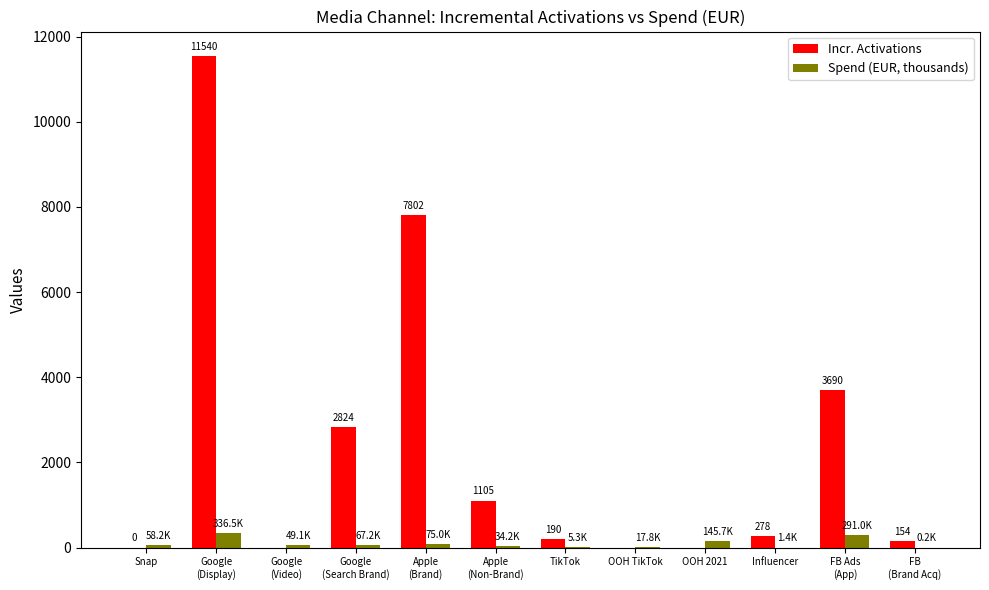

What is the sum of all Spend (EUR, thousands) values?

1081.5